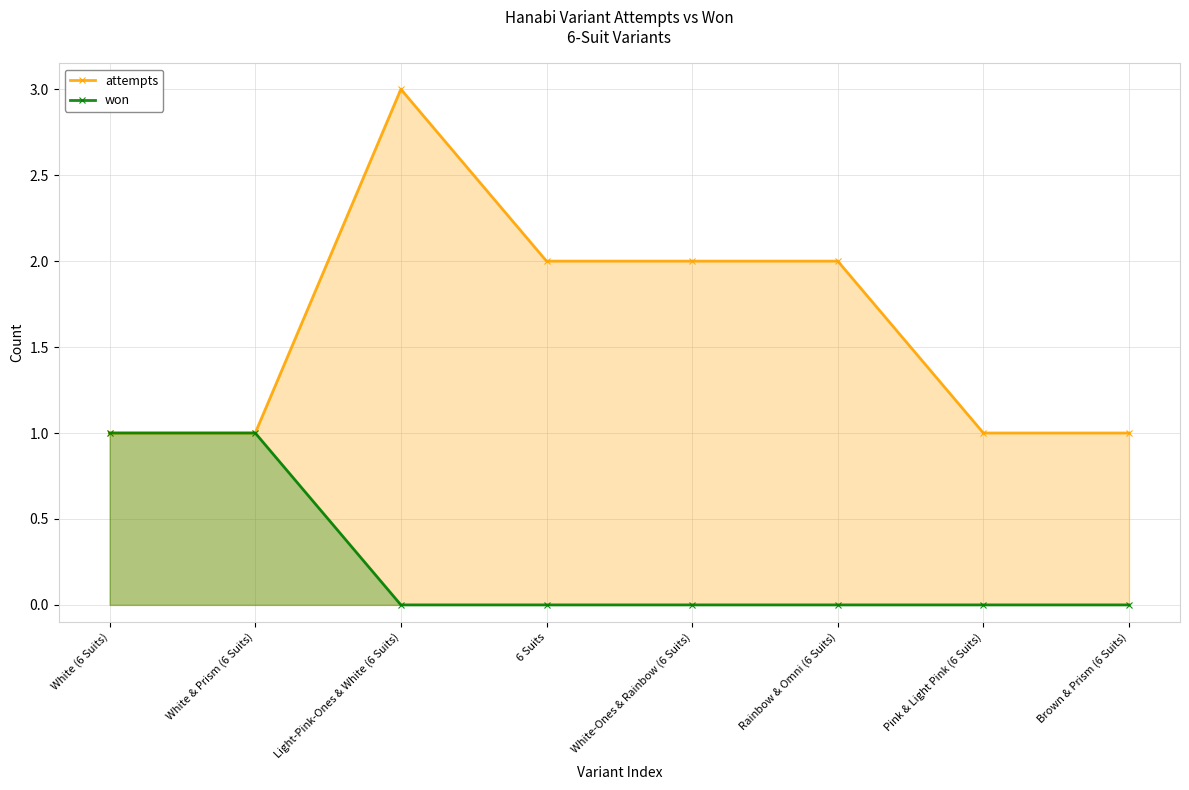

Rank the series by their maximum value, from lowest to highest.

won, attempts